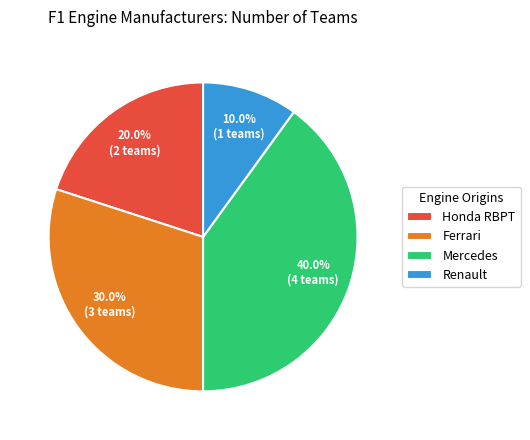

Between Ferrari and Renault, which is larger?

Ferrari